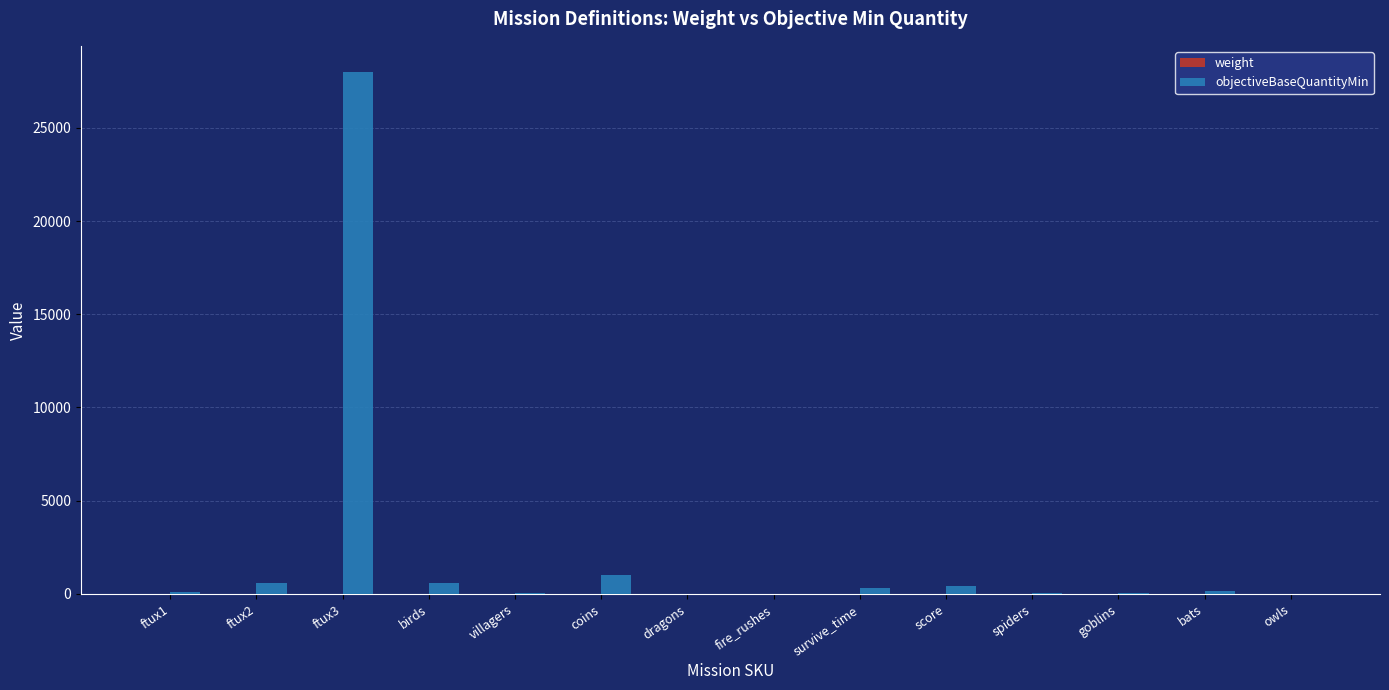

What is the maximum value for objectiveBaseQuantityMin?

28000